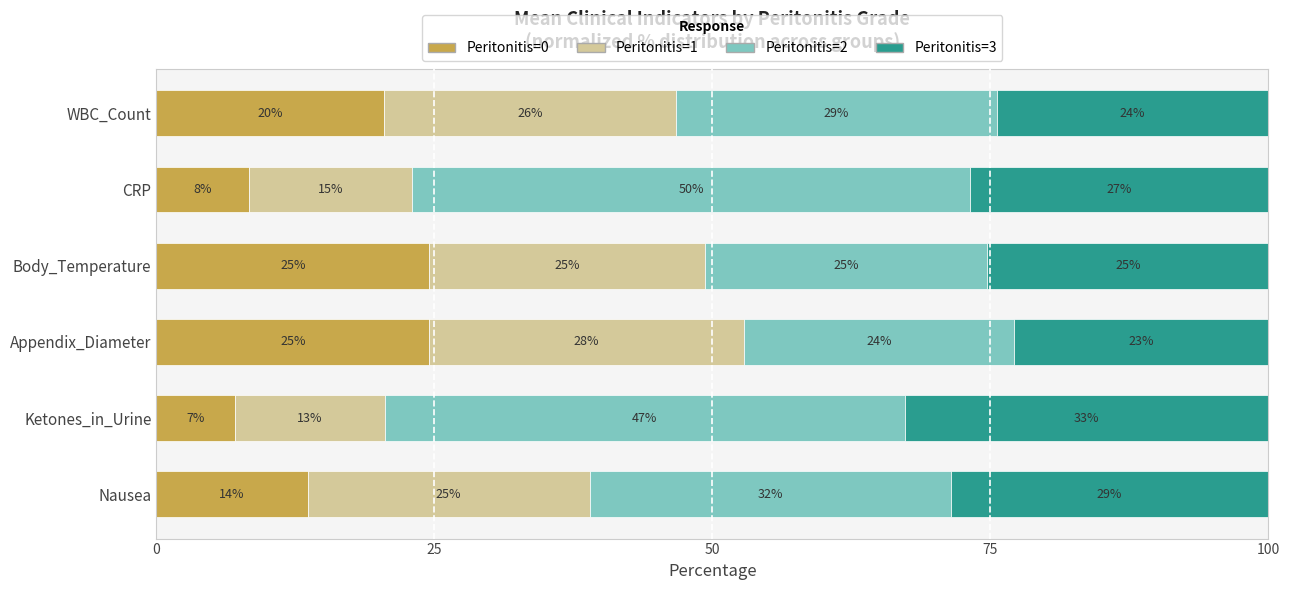

What are all the series names shown in the legend?

Peritonitis=0, Peritonitis=1, Peritonitis=2, Peritonitis=3